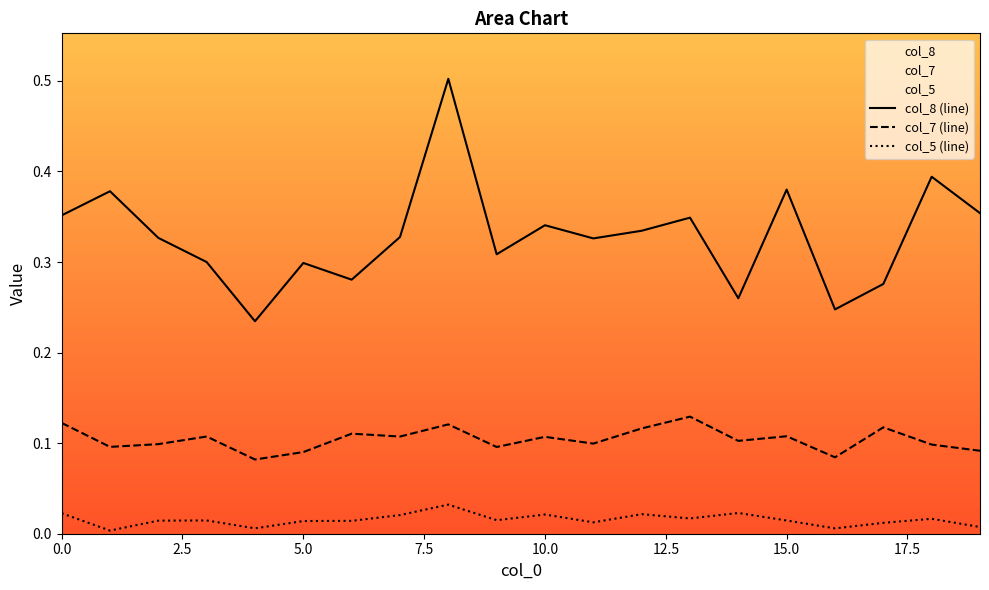

In col_7 (line), how many points are lower than both neighbors (excluding endpoints)?

7